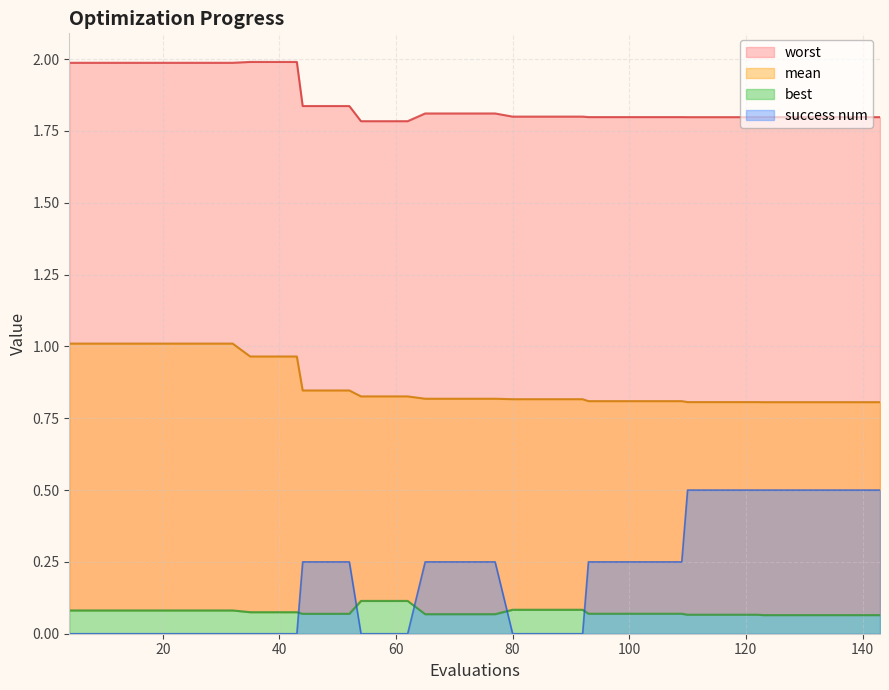

The success num series shows 0.0 at 20. True or false?

True